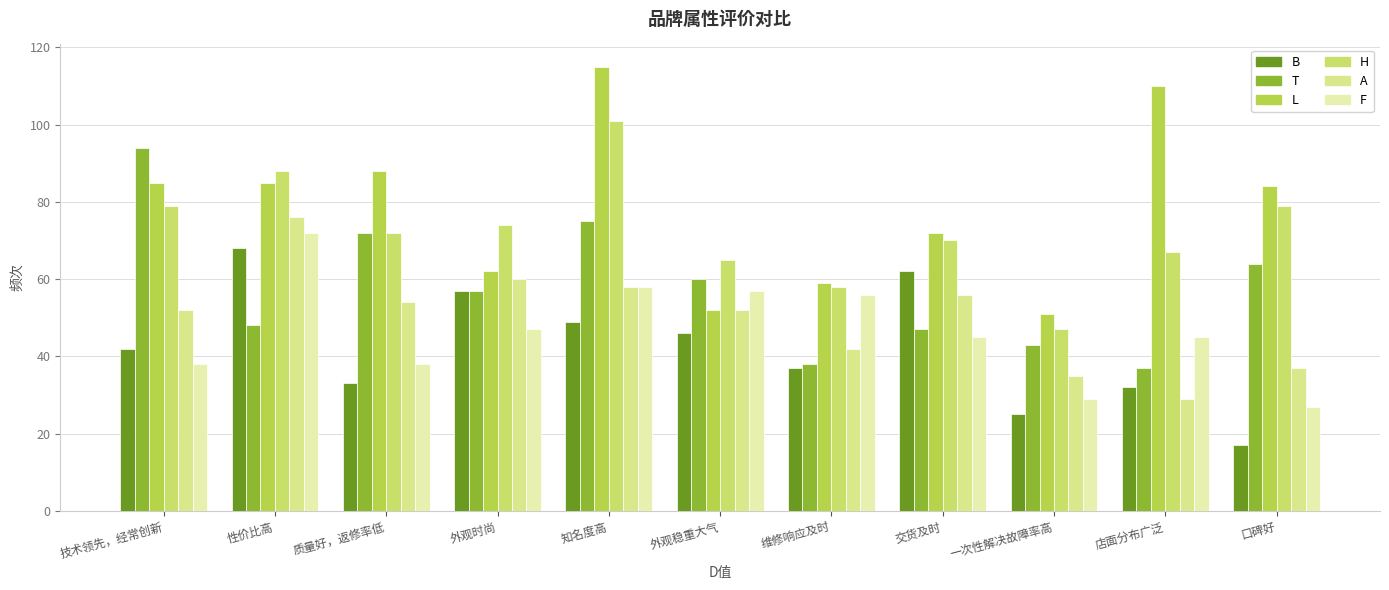

True or false: T has a value of 38 at 维修响应及时.

True